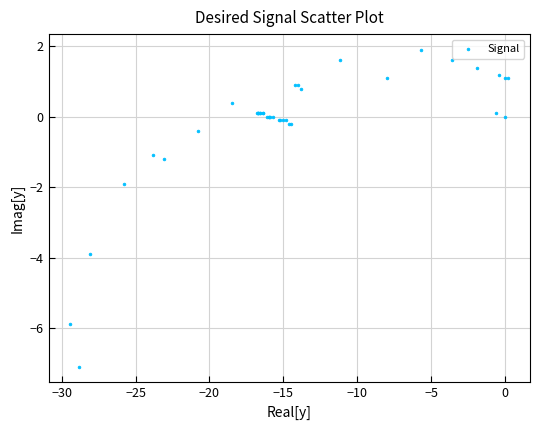

What Y value in the scatter plot is closest to -2?

-1.9